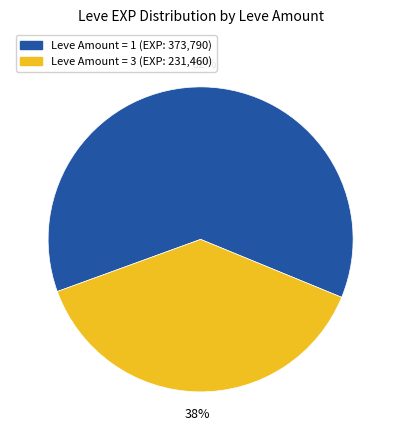

Is there a majority slice in this chart?

Yes